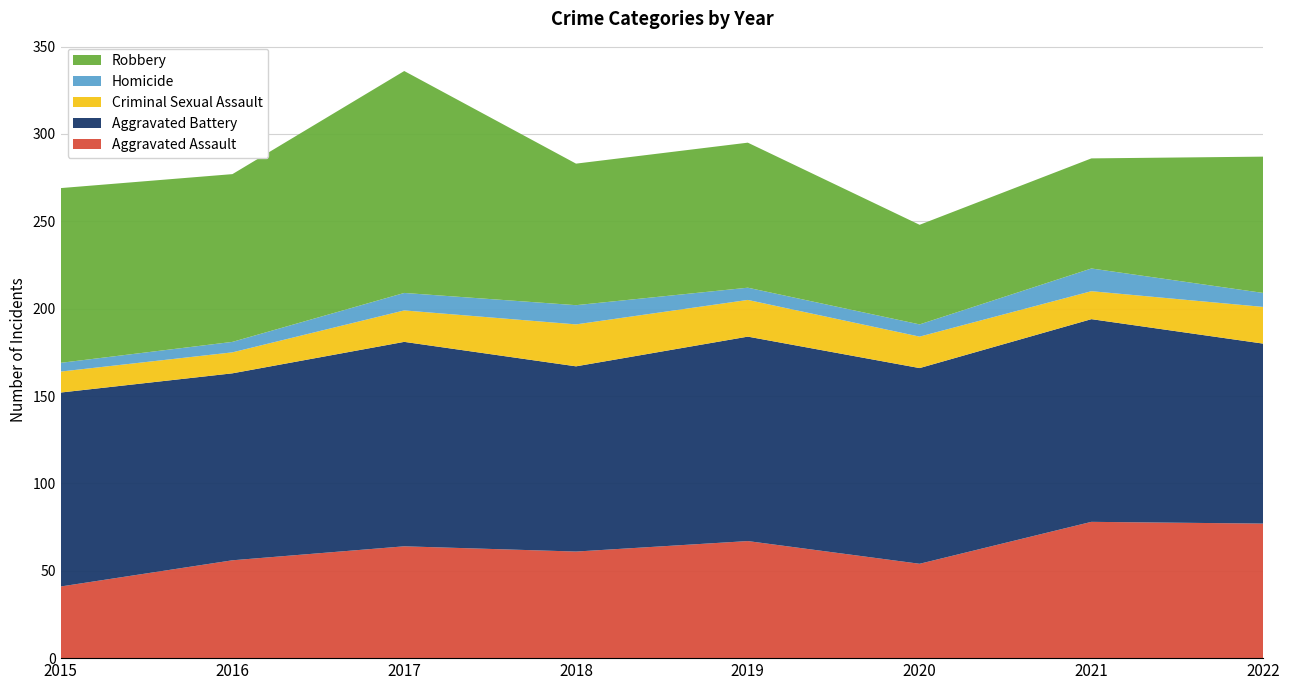

Reading left to right, list all the values displayed in this chart.

Aggravated Assault: 2015=41	2016=56	2017=64	2018=61	2019=67	2020=54	2021=78	2022=77
Aggravated Battery: 2015=111	2016=107	2017=117	2018=106	2019=117	2020=112	2021=116	2022=103
Criminal Sexual Assault: 2015=12	2016=12	2017=18	2018=24	2019=21	2020=18	2021=16	2022=21
Homicide: 2015=5	2016=6	2017=10	2018=11	2019=7	2020=7	2021=13	2022=8
Robbery: 2015=100	2016=96	2017=127	2018=81	2019=83	2020=57	2021=63	2022=78